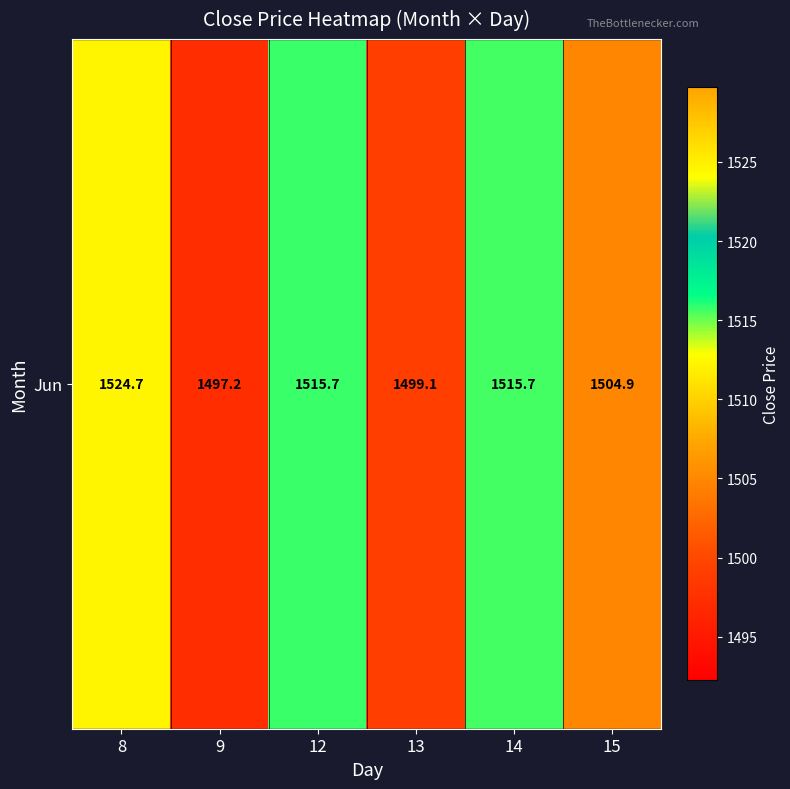

What is the minimum value shown in the chart?

1497.2